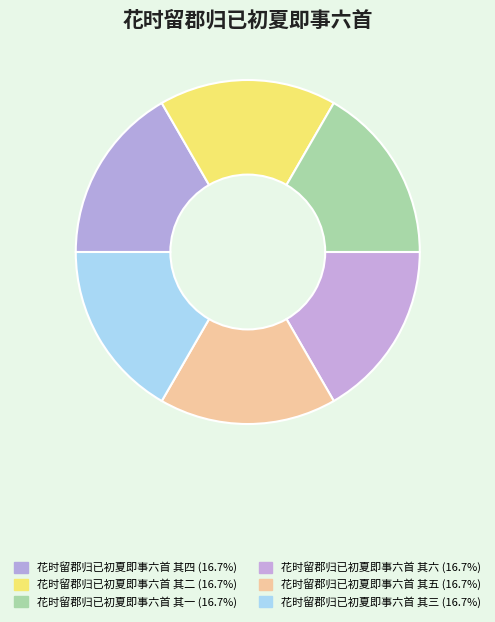

To the nearest percent, what is the average slice percentage?

17%